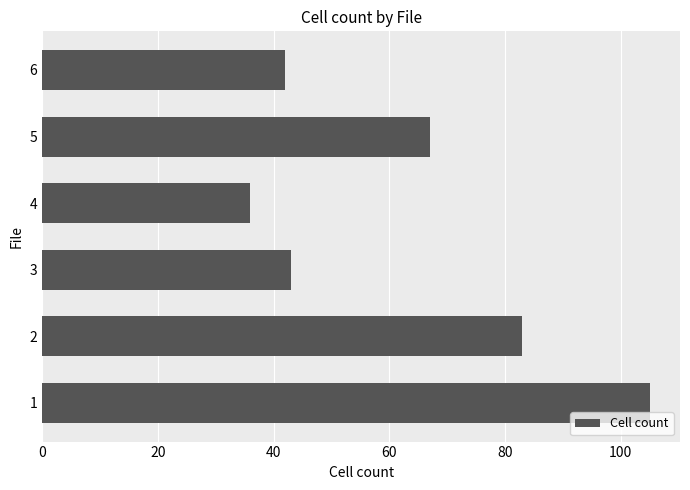

What is the greatest value displayed?

105